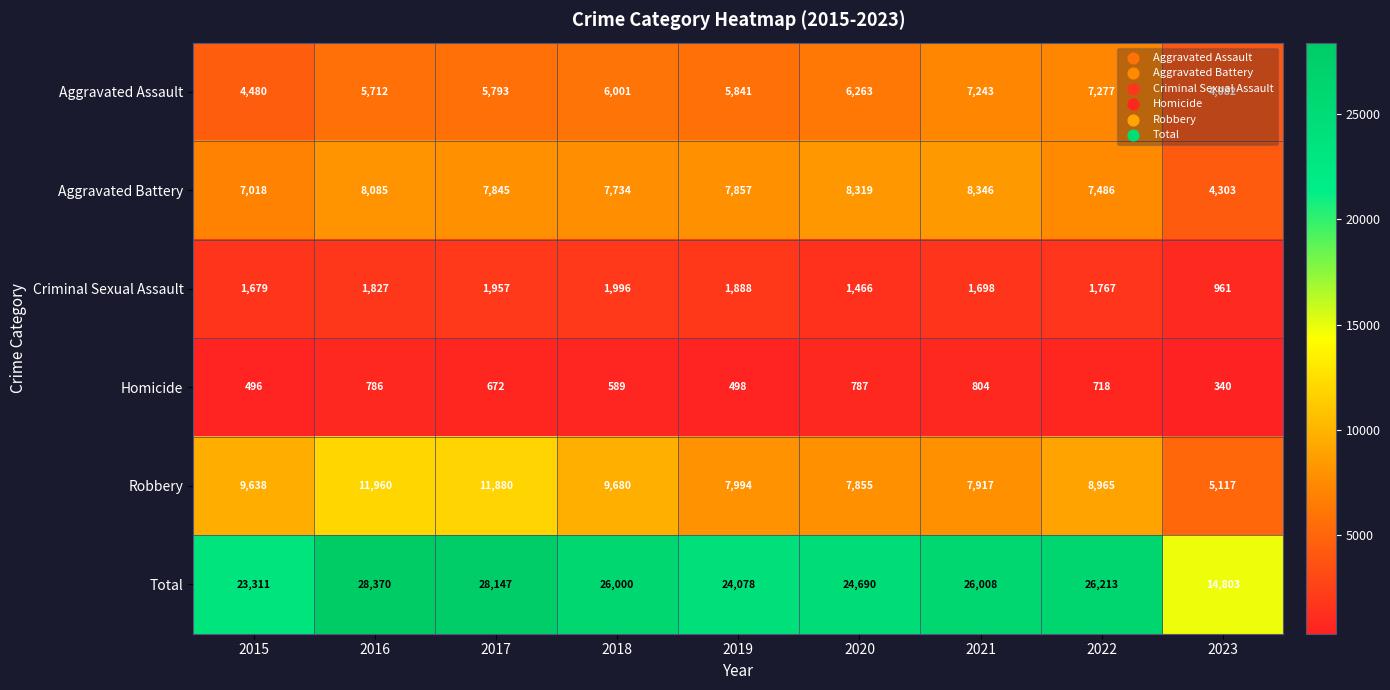

The Criminal Sexual Assault series shows 2744 at 2022. True or false?

False